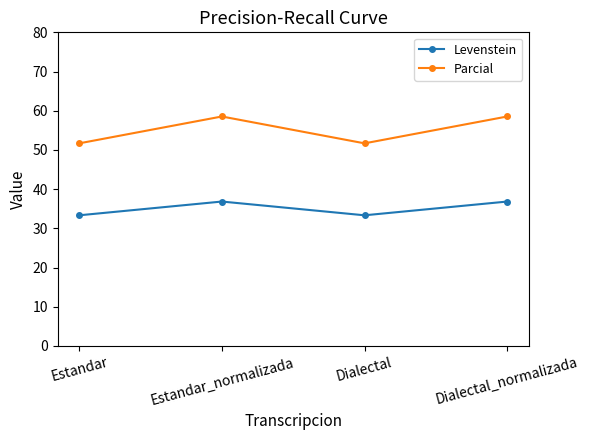

What is the sum of all Levenstein values?

140.4